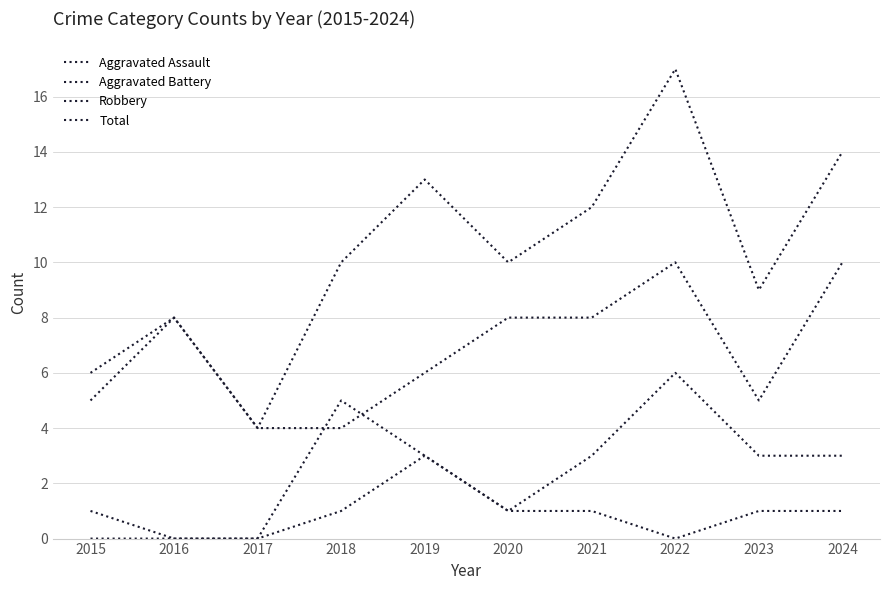

True or false: Robbery and Aggravated Battery cross at least once.

True